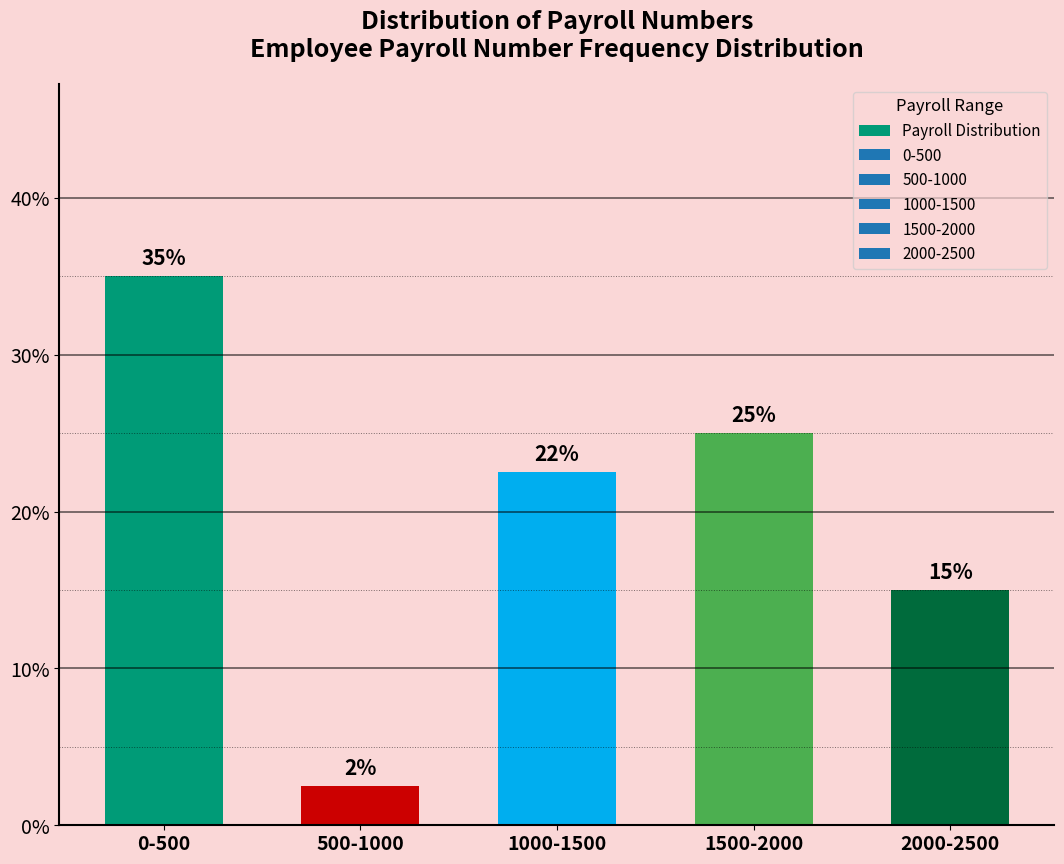

Is it true that the value at 0-500 is 9.9?

False